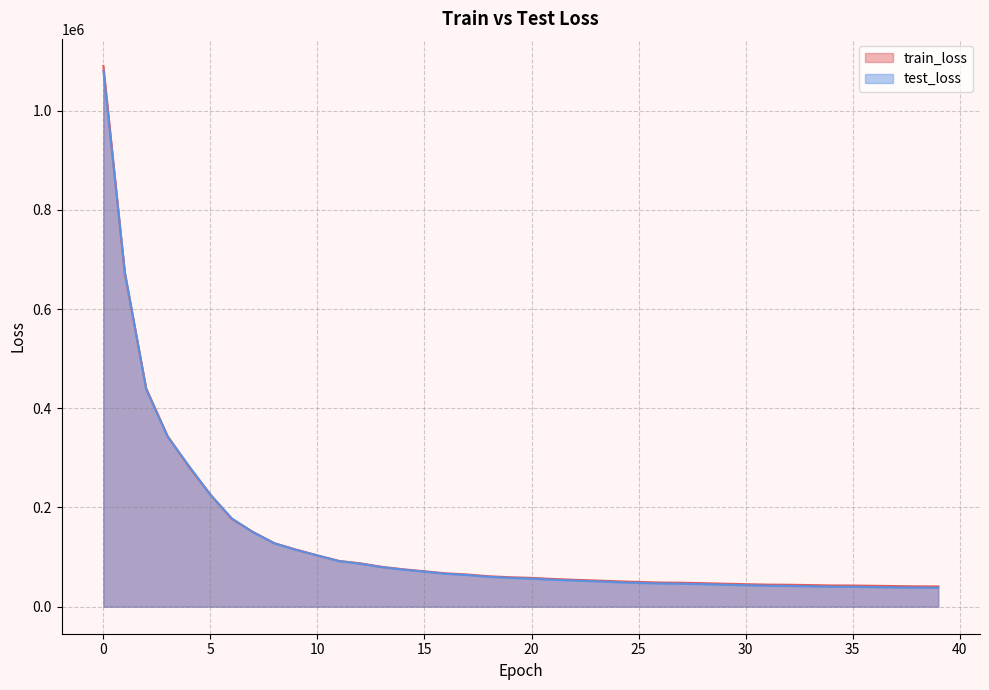

What are all the series names shown in the legend?

train_loss, test_loss